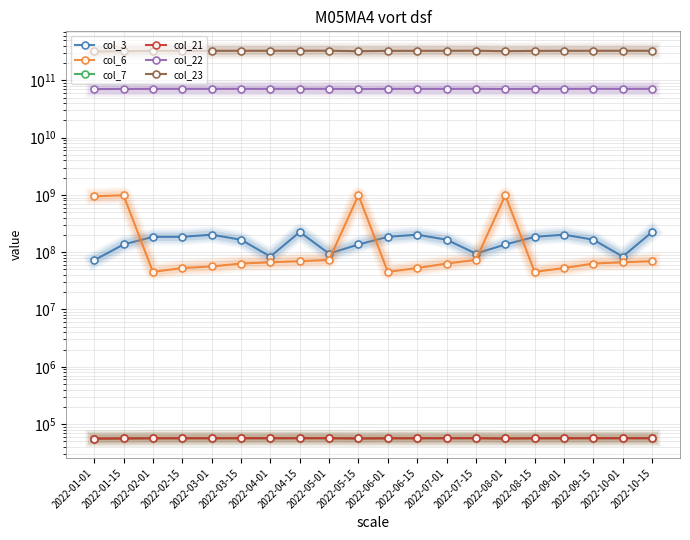

Between 2022-07-15 and 2022-08-15, which is larger?

2022-08-15